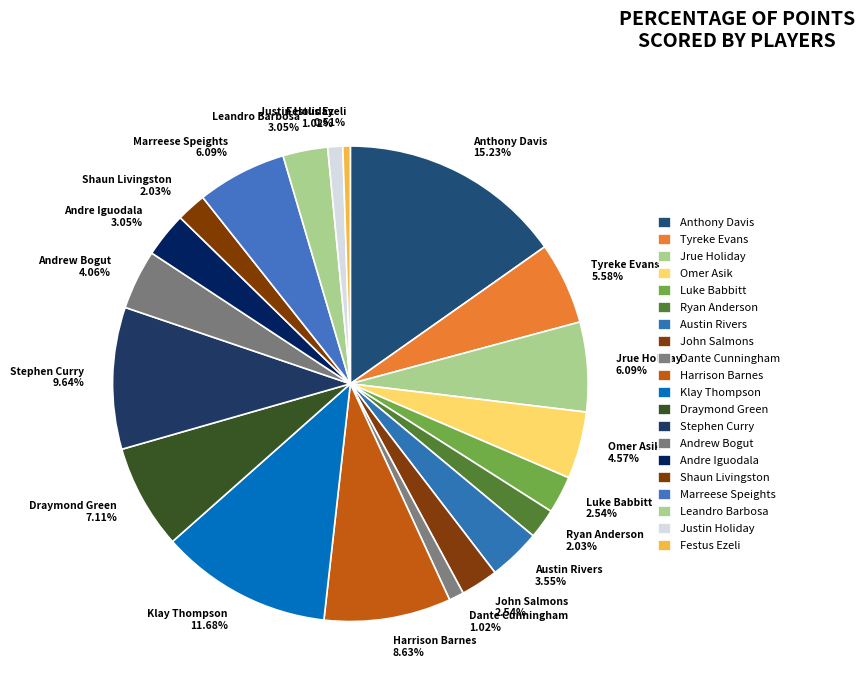

What is the total percentage of Andrew Bogut and Festus Ezeli?

4.6%